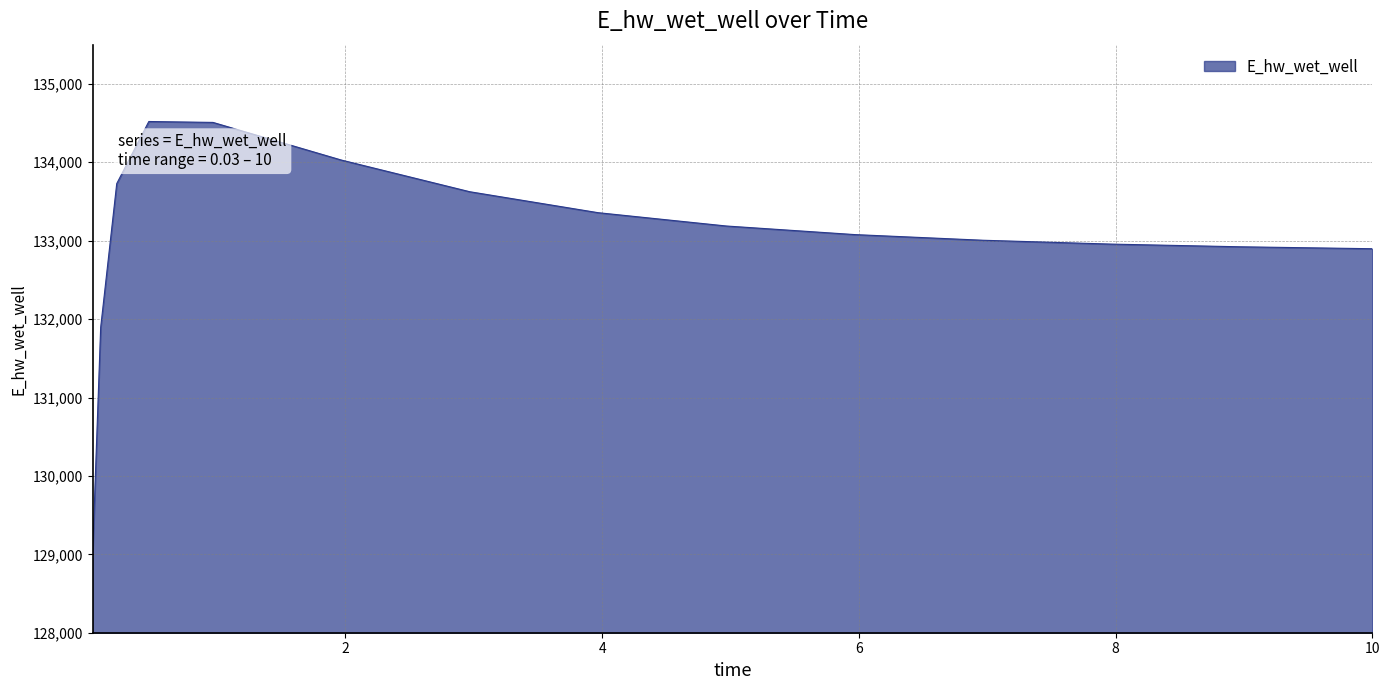

What is the sum of all values?

1995635.6